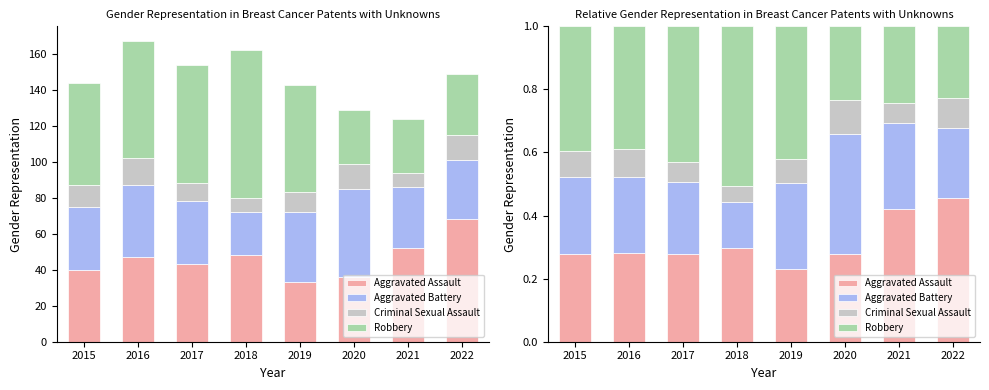

What is the sum of the Robbery values at 2022 and 2021?

0.5